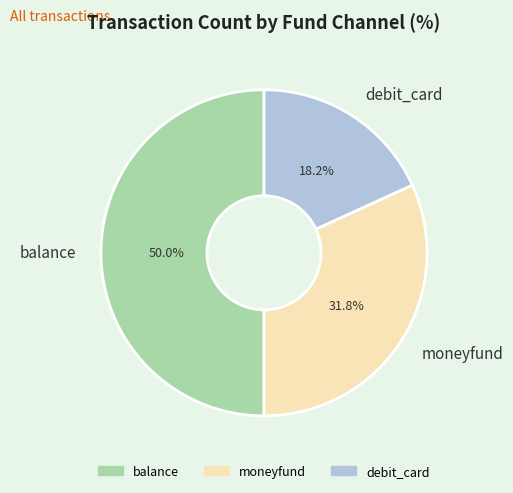

Between balance and debit_card, which is larger?

balance